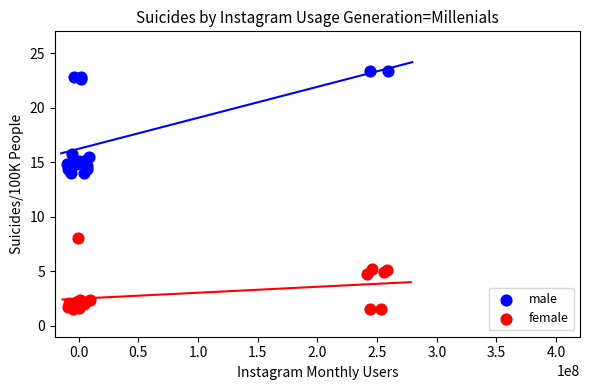

Which series reaches the minimum Y coordinate?

female